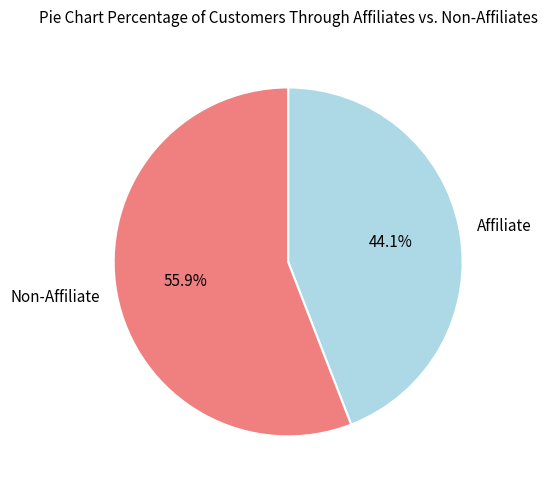

Rank the categories by value from lowest to highest.

Affiliate, Non-Affiliate